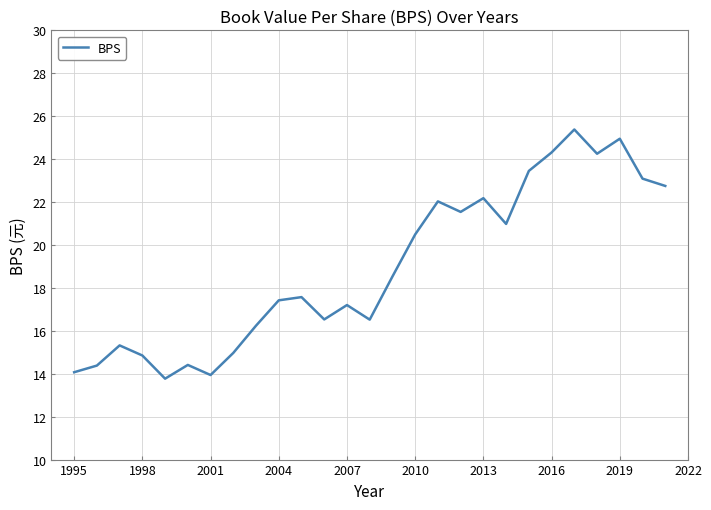

What is the difference between the maximum and minimum values?

11.6